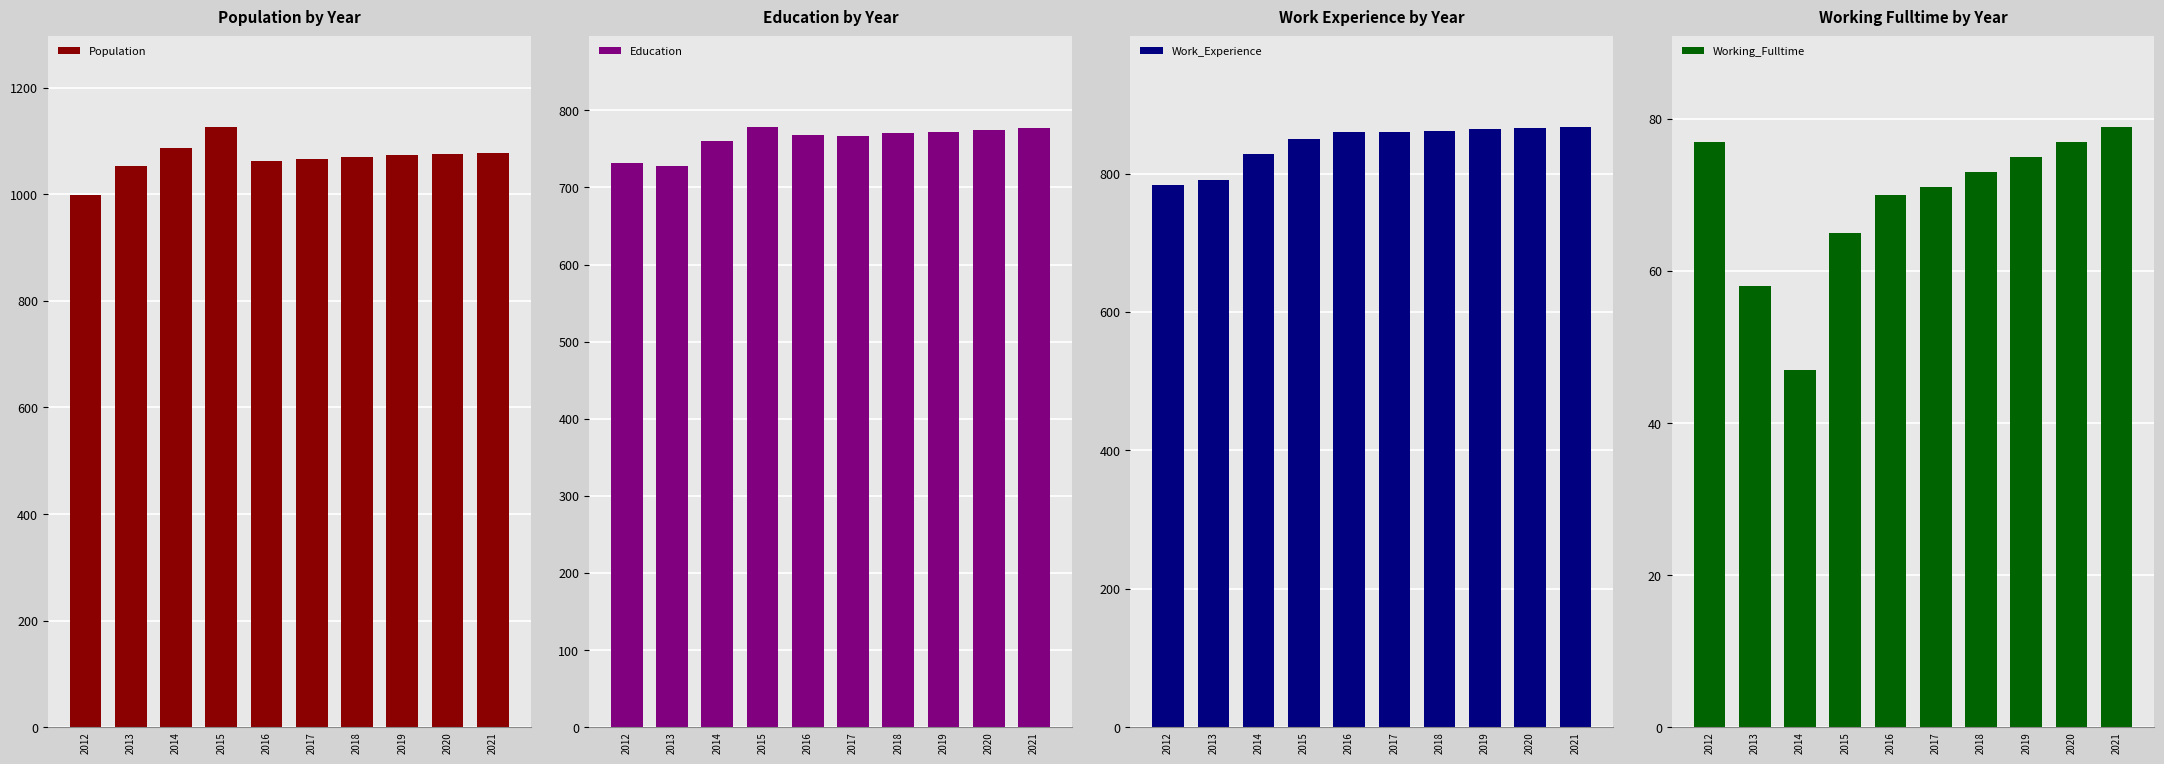

How many groups of bars are there?

10